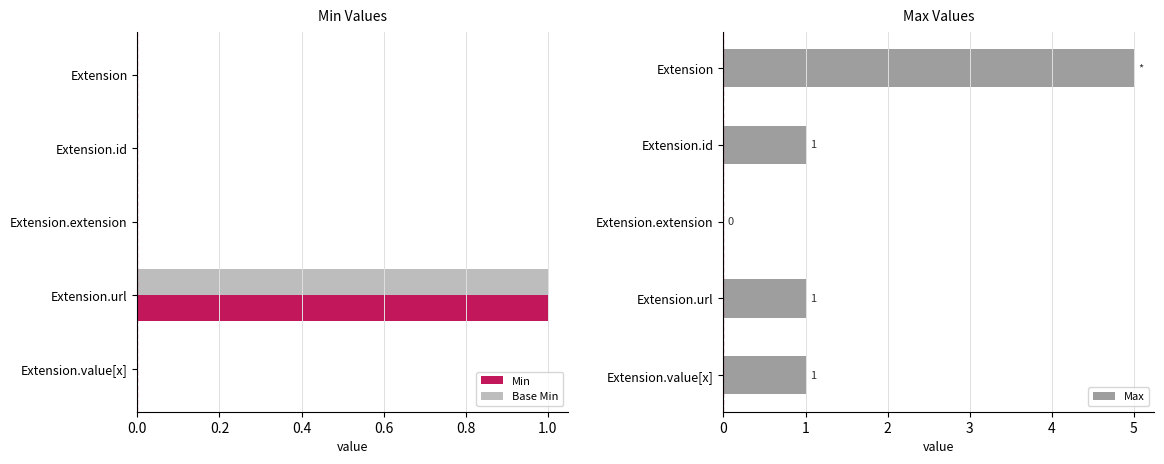

What value does the Max series have at Extension?

5